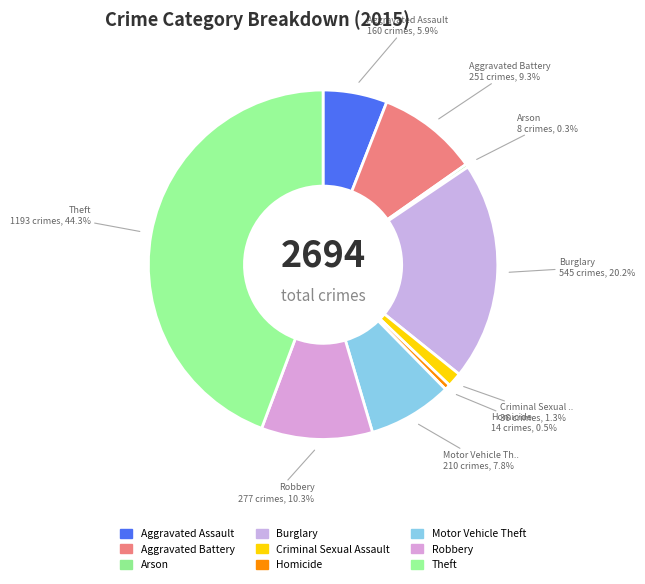

Does any single category account for the majority?

No